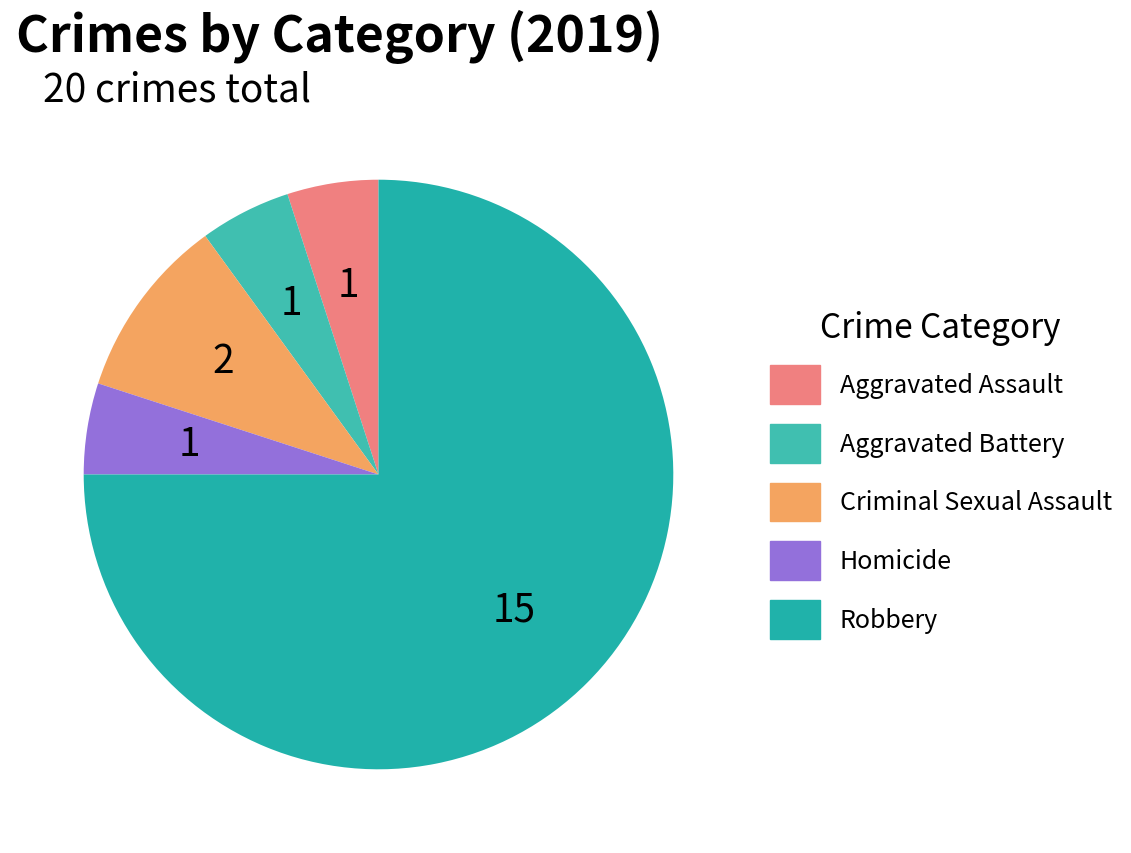

What is the total percentage of Criminal Sexual Assault and Homicide?

15.0%